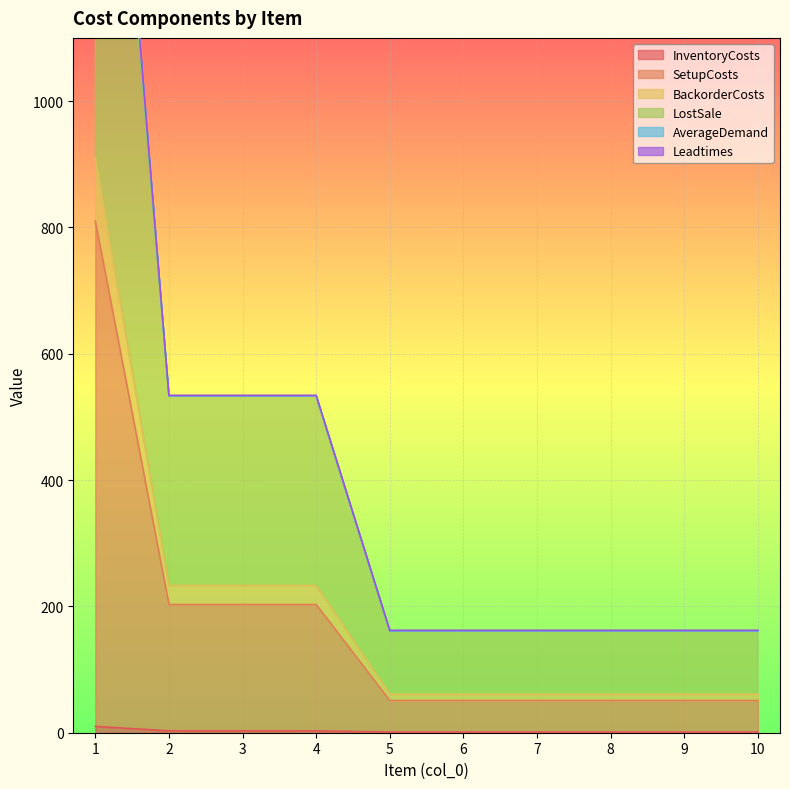

What is the value of the LostSale point at the 6th from the left?

161